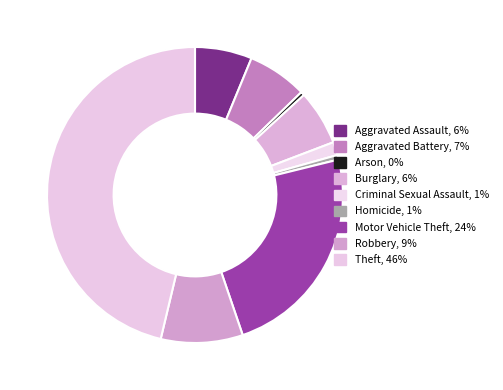

How many slices are in this pie chart?

9